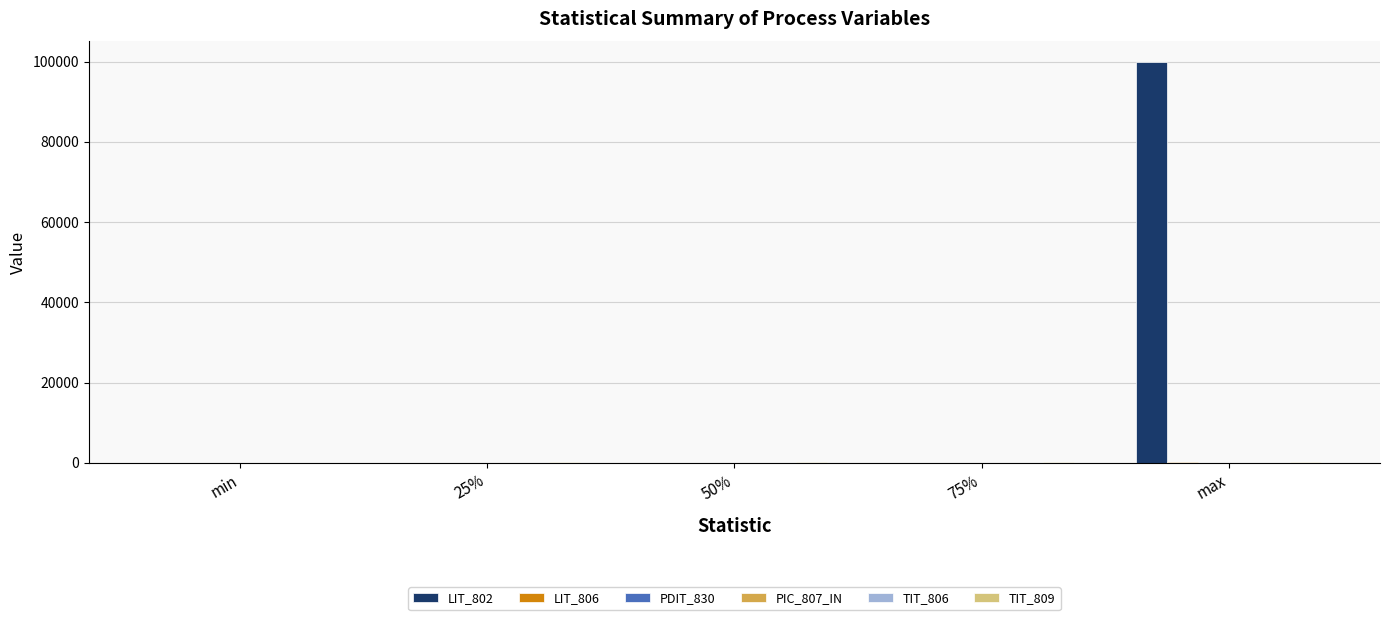

Which series has the largest total across all categories?

LIT_802